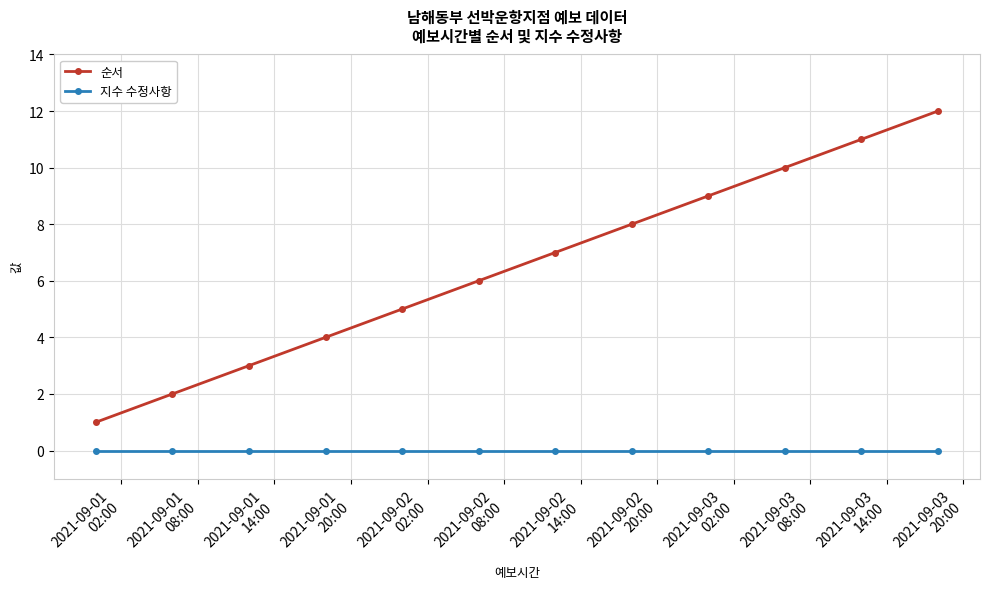

True or false: 지수 수정사항 and 순서 cross at least once.

False